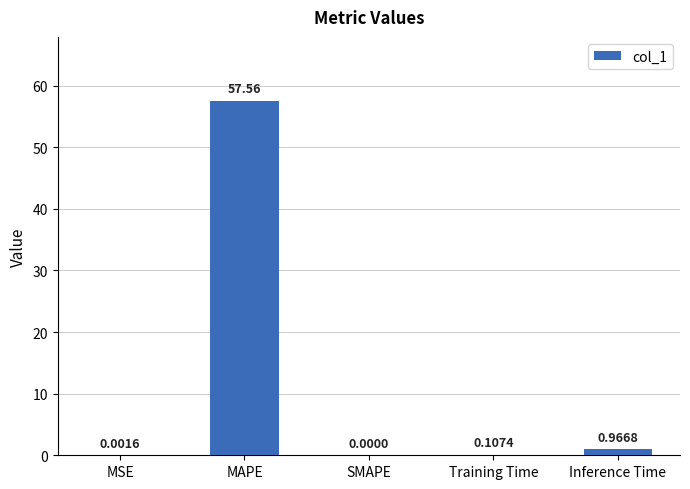

What is the average value?

11.7